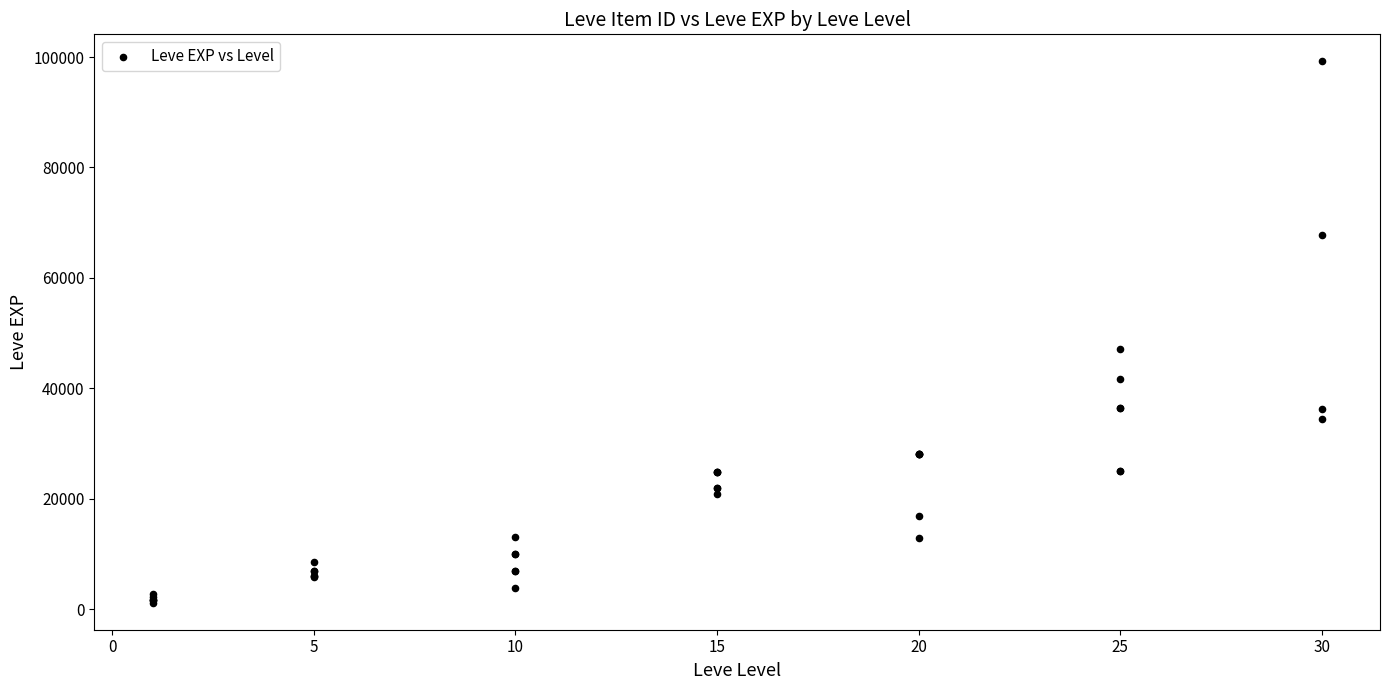

What Y value in the scatter plot is closest to 50190?

47200